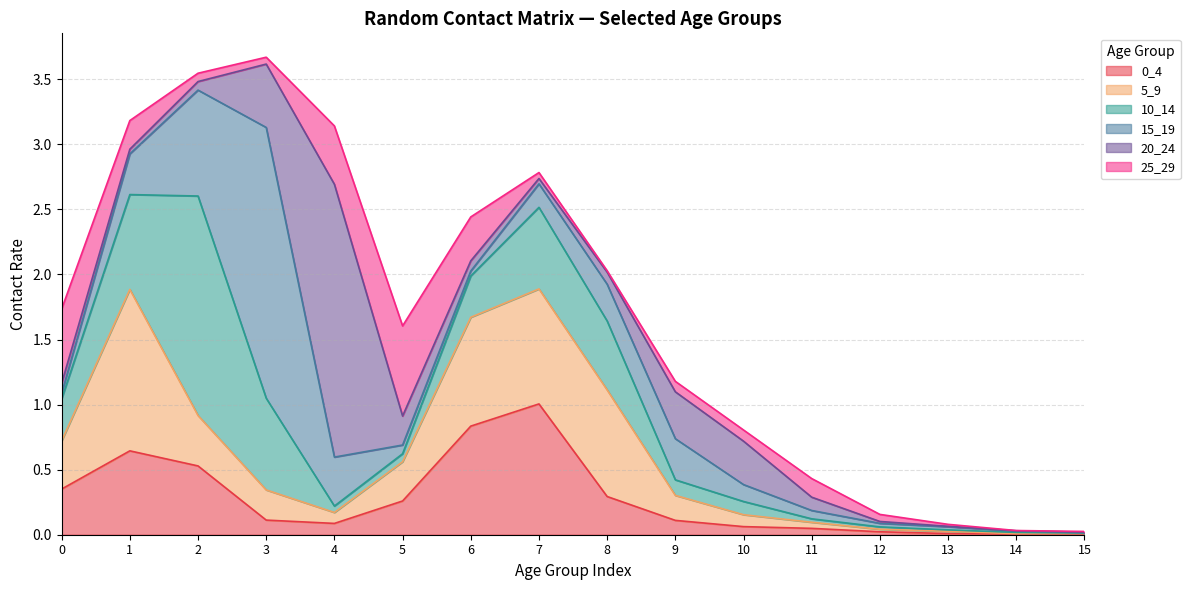

Which category has the lowest value in the 0_4 series?

14